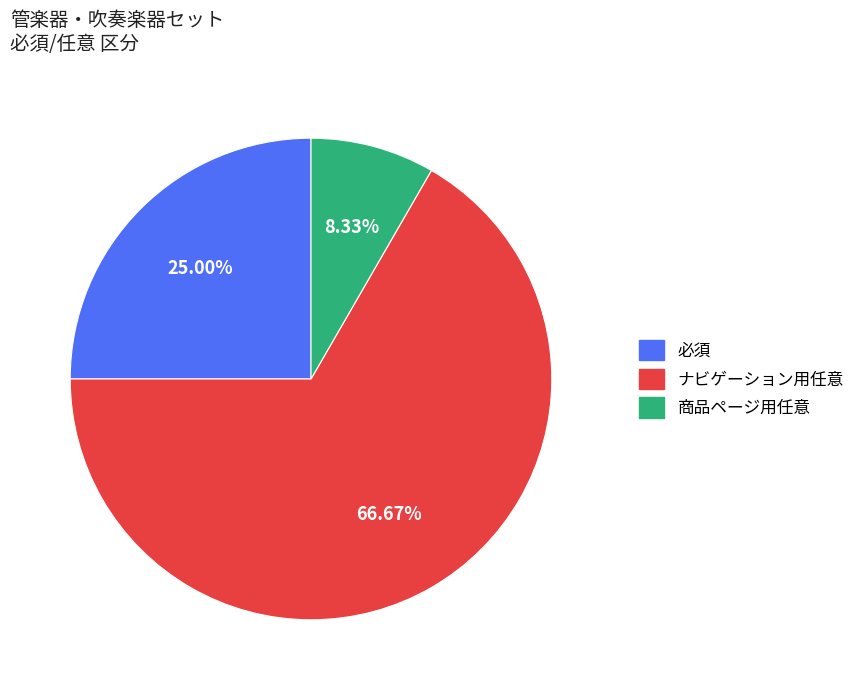

Count the number of slices in the pie.

3